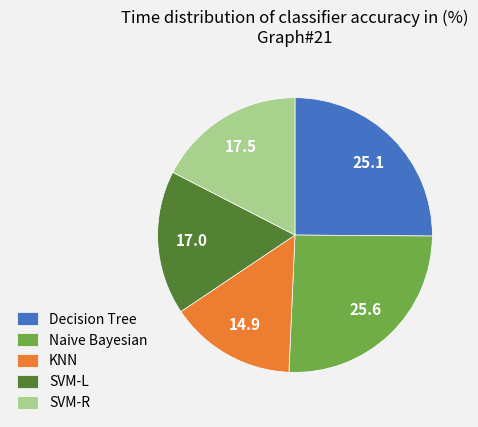

Is the sum of SVM-L and SVM-R greater than half?

No